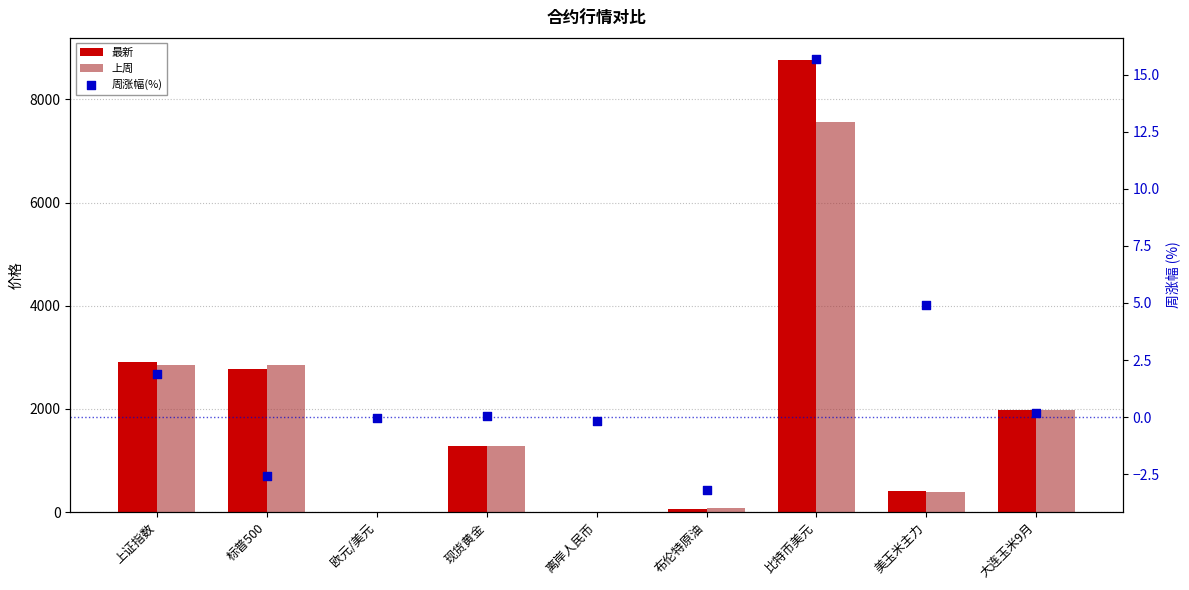

Is the value of 最新 at 离岸人民币 greater than the value of 上周 at 比特币美元?

No